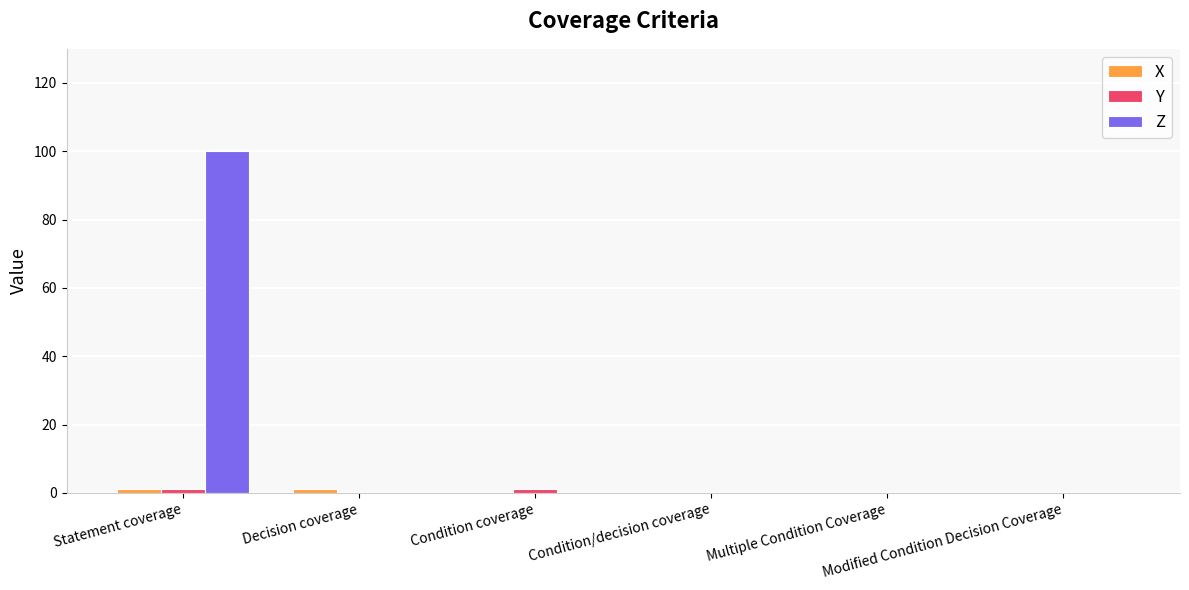

Which series has the largest total across all categories?

Z